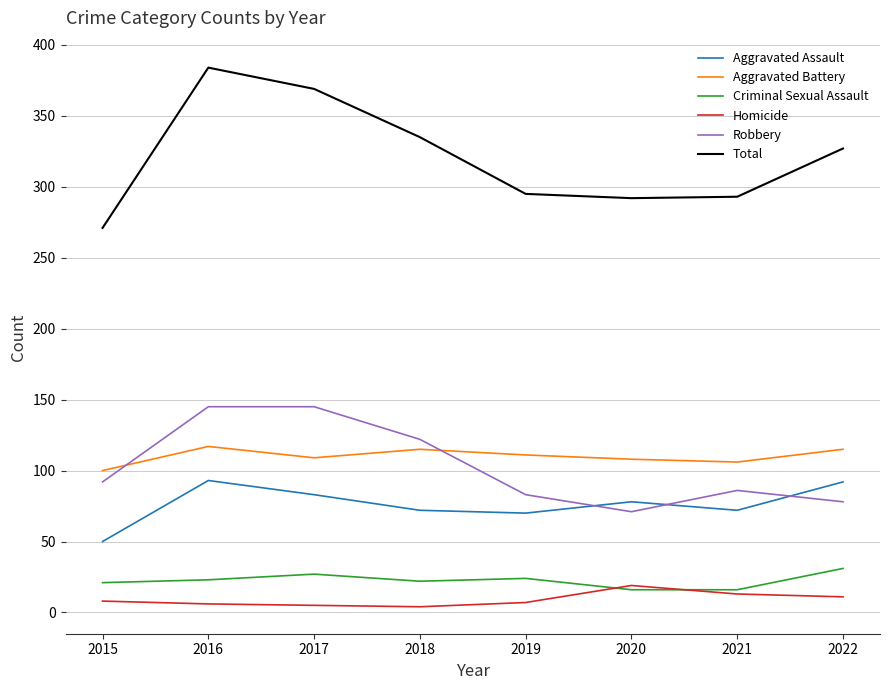

True or false: Total and Criminal Sexual Assault cross at least once.

False